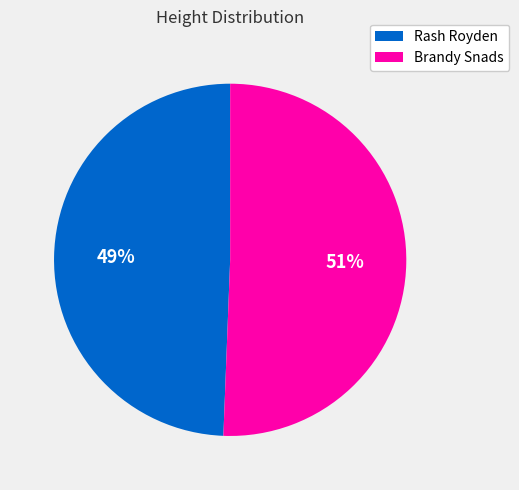

To the nearest percent, what is the combined percentage of Rash Royden and Brandy Snads?

100%